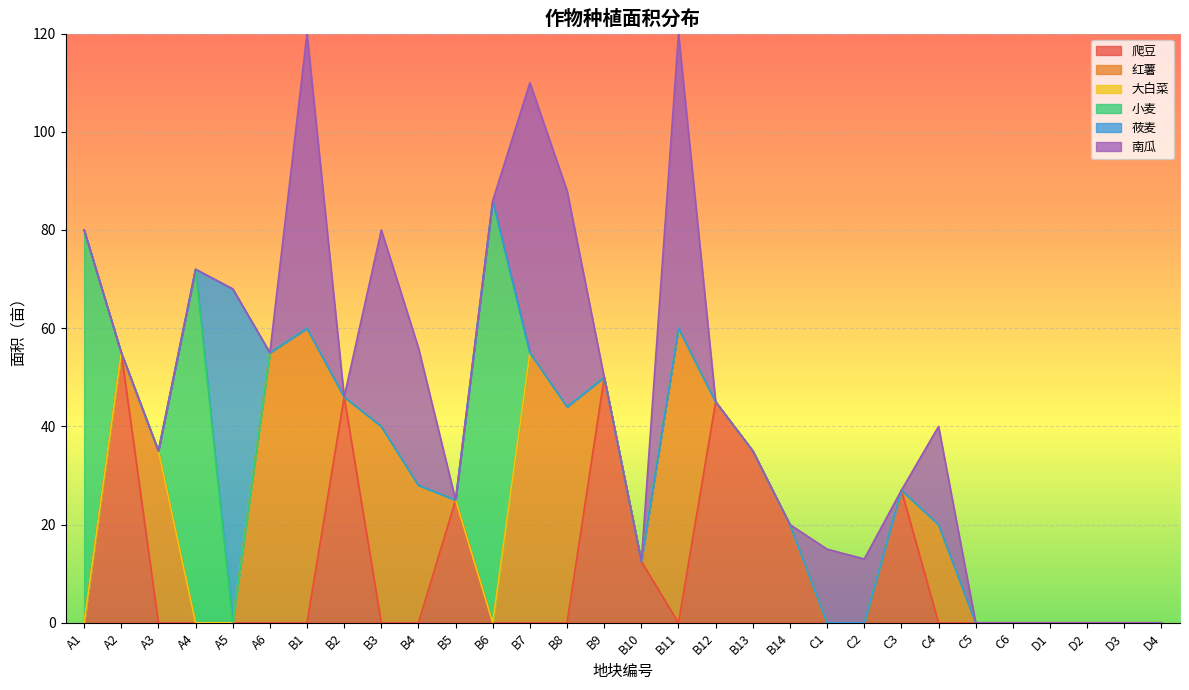

How many data points does each series have?

30